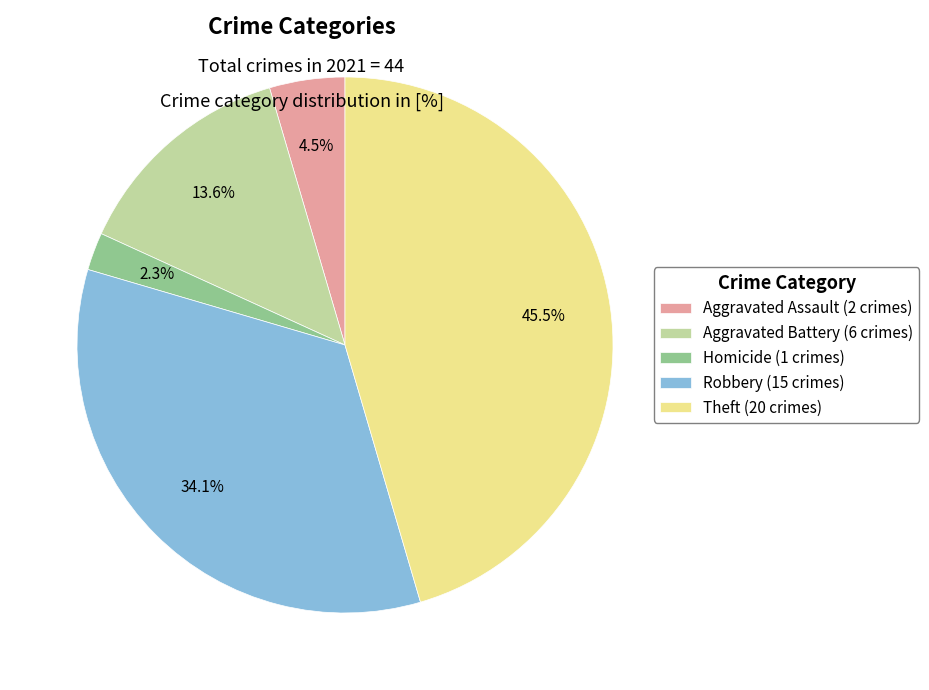

Which has a higher value, Theft (20 crimes) or Robbery (15 crimes)?

Theft (20 crimes)